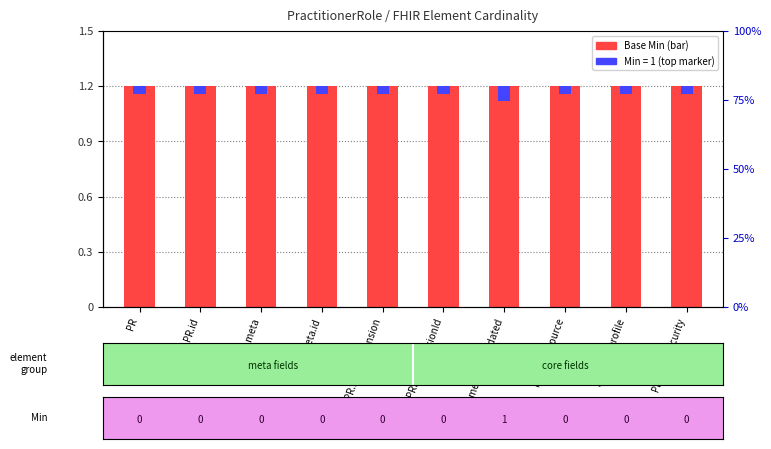

Between PR and PR.meta.source, which is larger?

PR